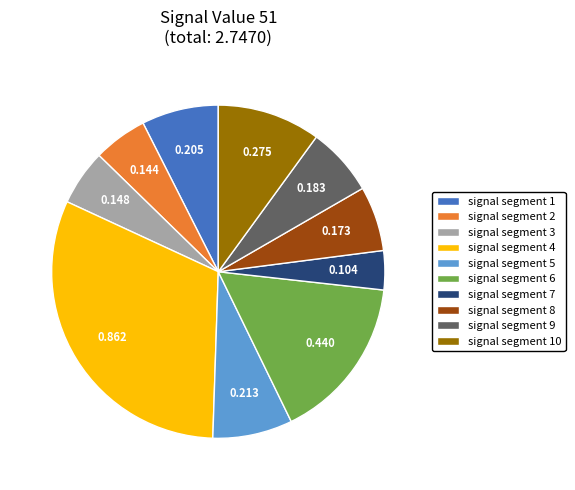

The signal segment 8 slice represents 6% of the pie. True or false?

True